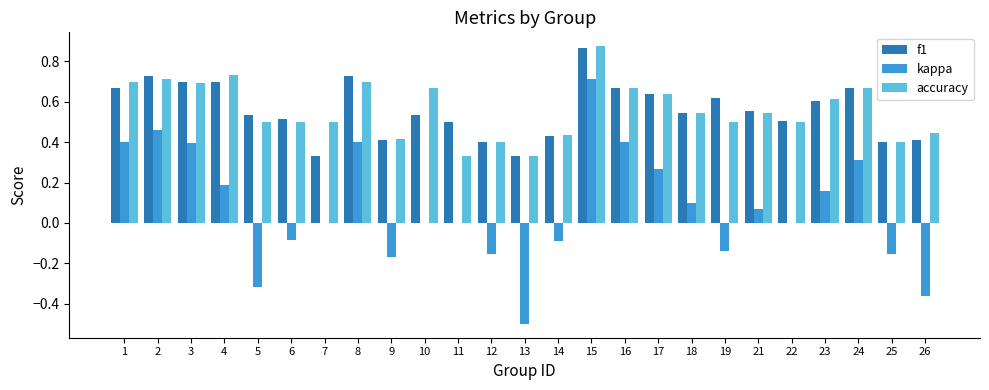

Is the value of f1 at 16 greater than the value of kappa at 15?

No